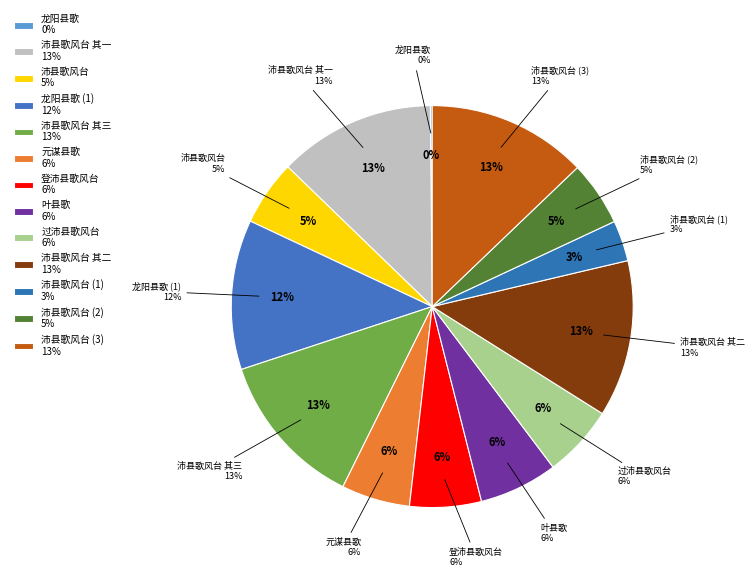

How many segments does this pie chart have?

13